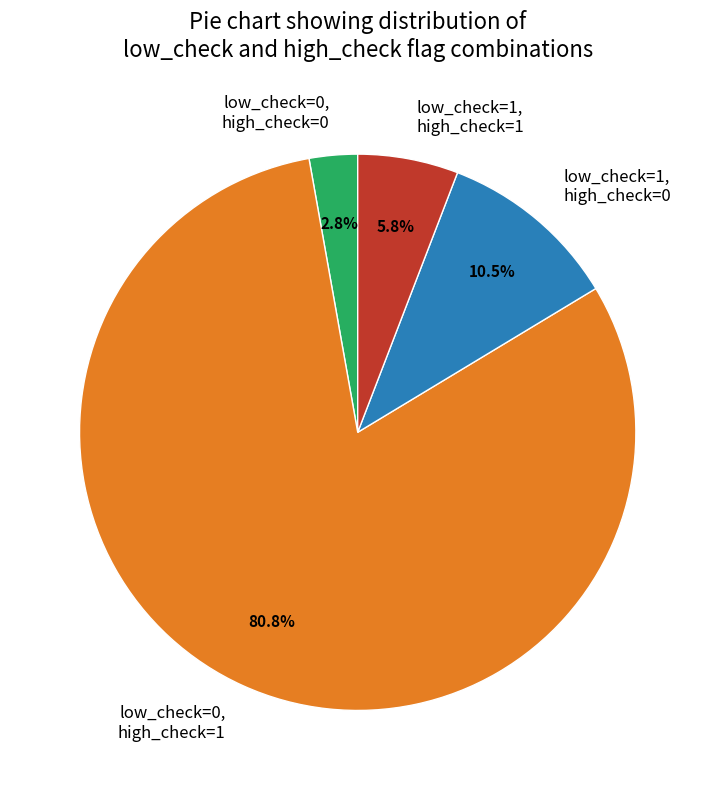

Rank the categories by value from lowest to highest.

low_check=0, high_check=0, low_check=1, high_check=1, low_check=1, high_check=0, low_check=0, high_check=1